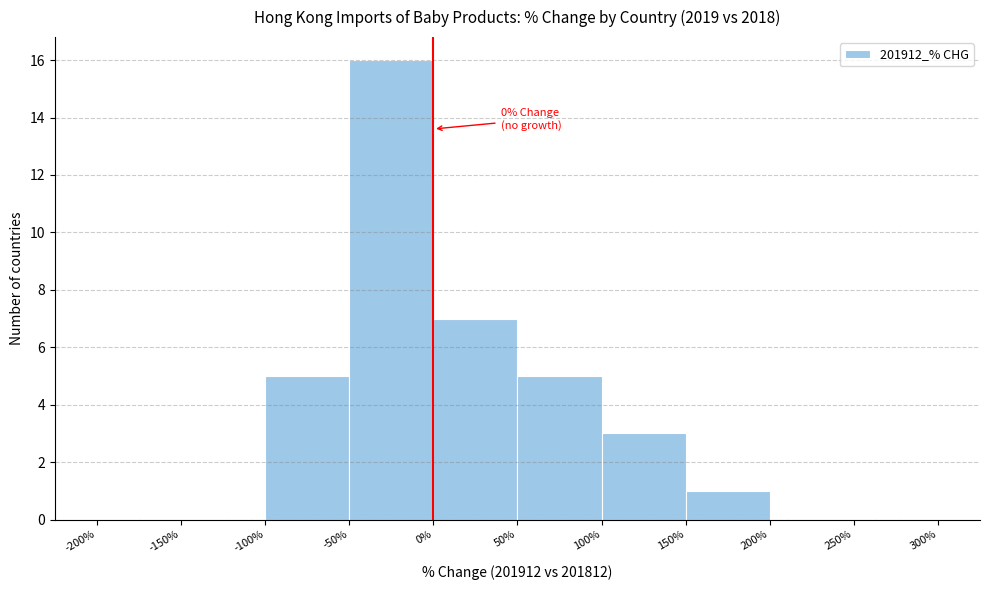

Which range on the x-axis has the tallest bar?

-50% to 0%